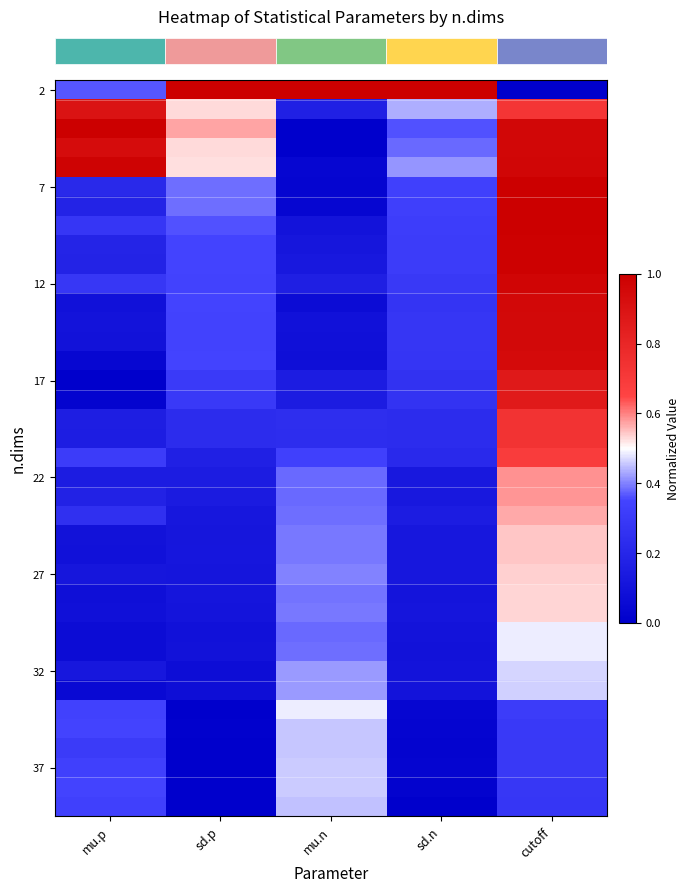

At which category does the chart reach its minimum across all series?

cutoff